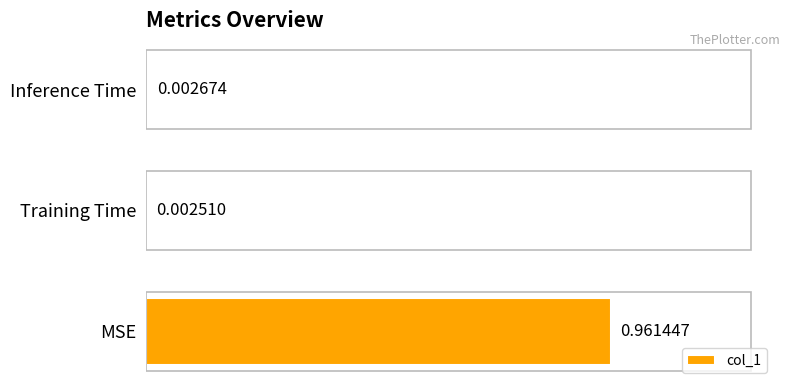

At which category does the chart reach its peak across all series?

MSE